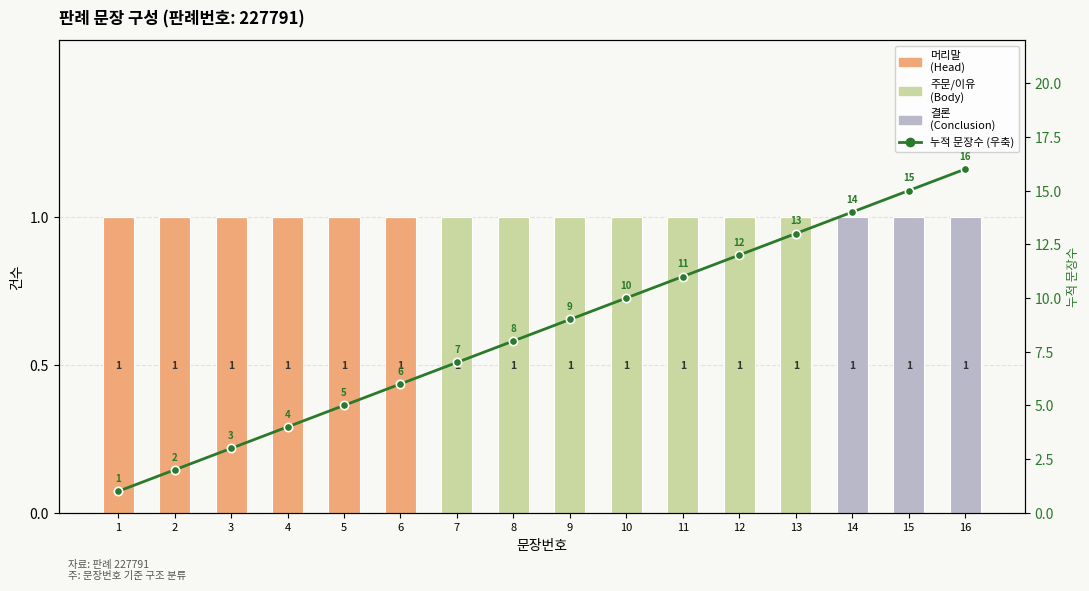

Between 11 and 13, which series saw the biggest shift?

누적 문장수